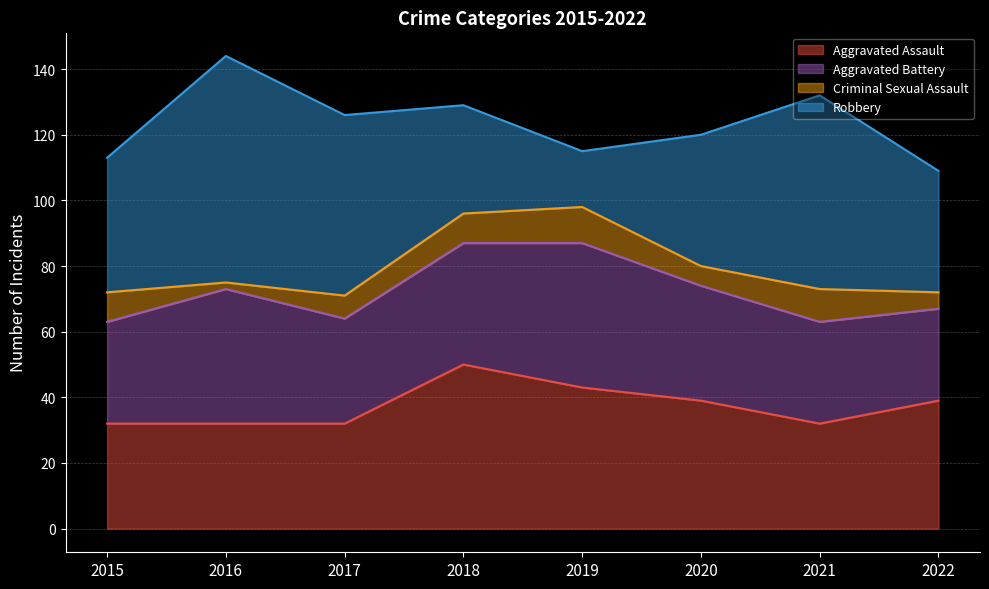

Where is the first local minimum for Robbery?

2019